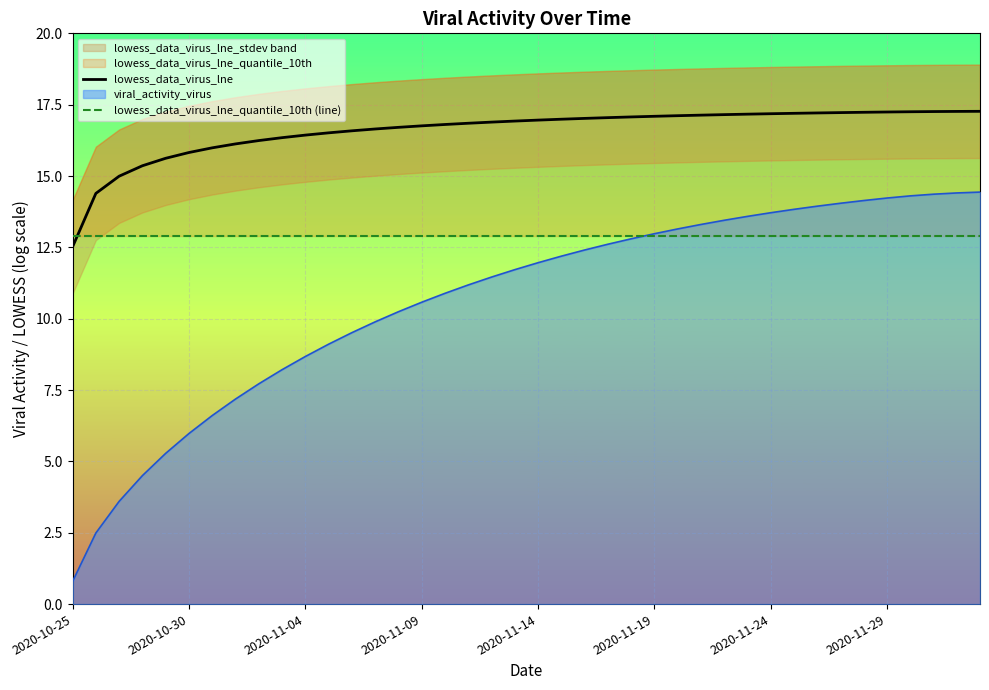

Is it true that viral_activity_virus equals 0.8 at 2020-10-25?

True